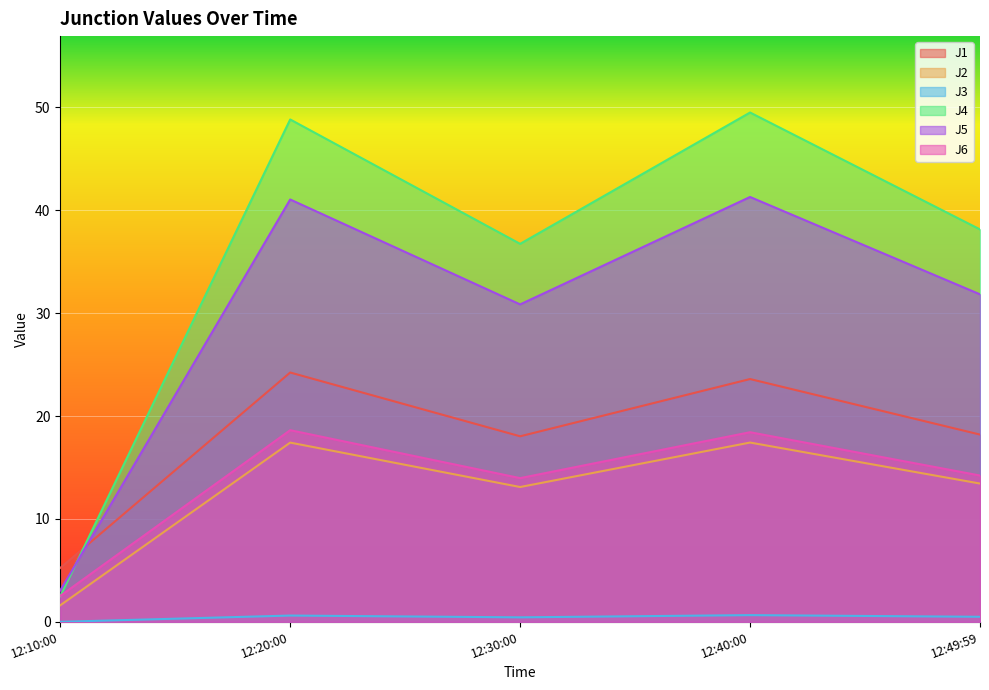

The J2 series shows 17.4 at 12:40:00. True or false?

True